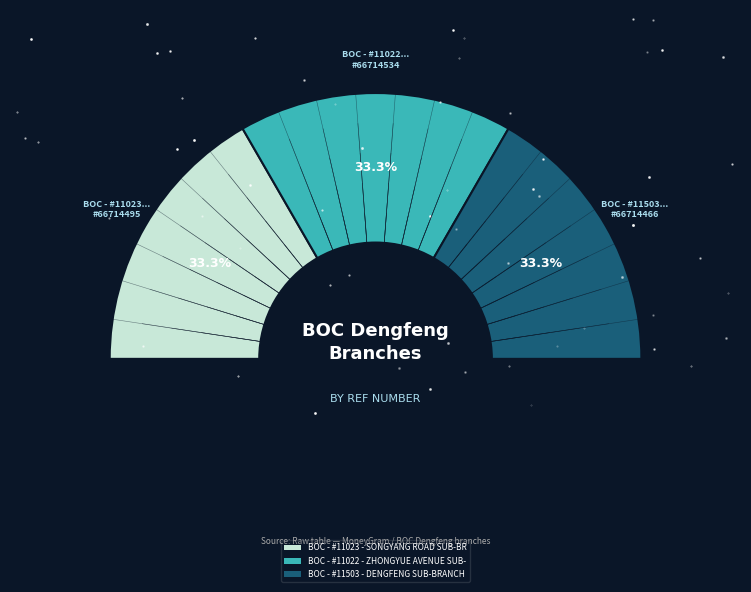

Count the number of slices in the pie.

3